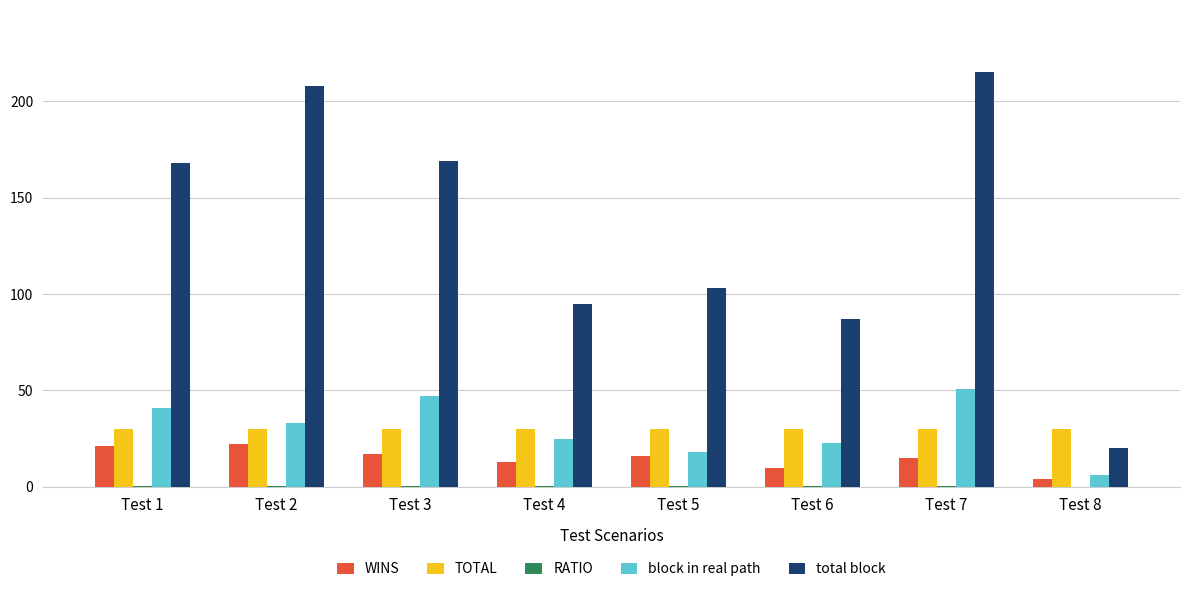

Is it true that WINS equals 35.3 at Test 1?

False